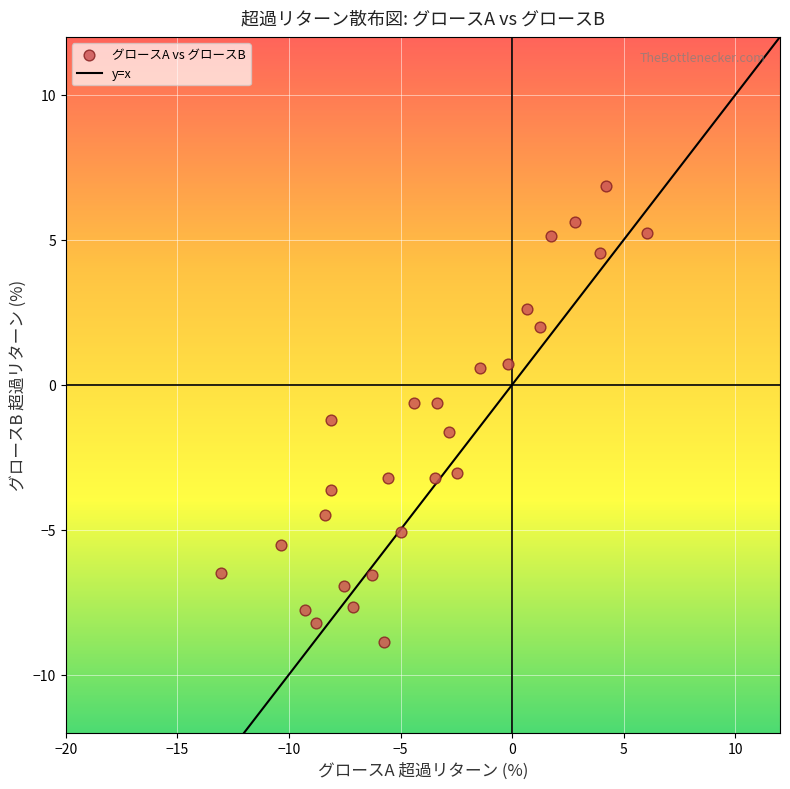

What is the range of Y values (max minus min)?

15.7